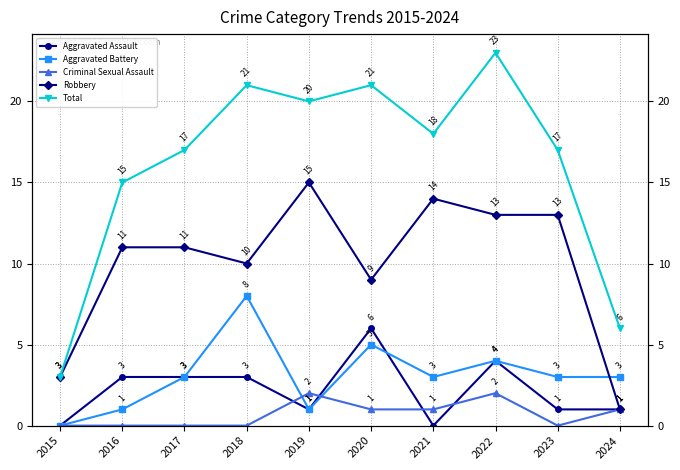

How many interior local valleys does the Total series have?

2